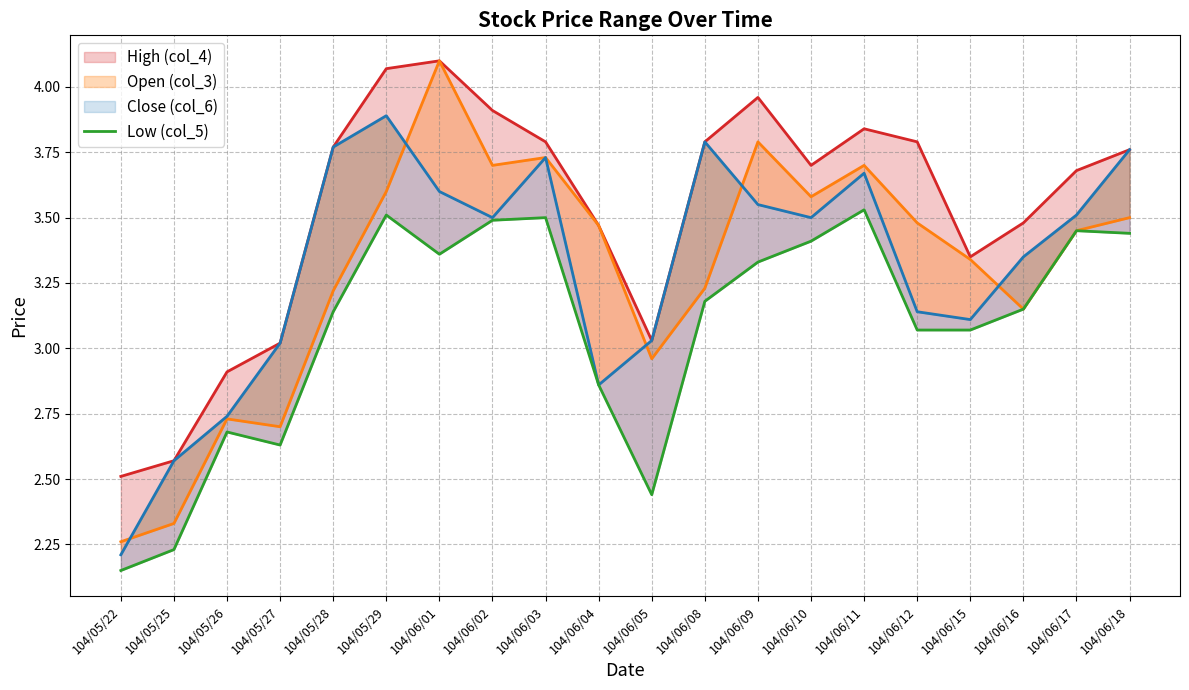

Where is Open (col_3) nearest to the value 3?

104/06/05